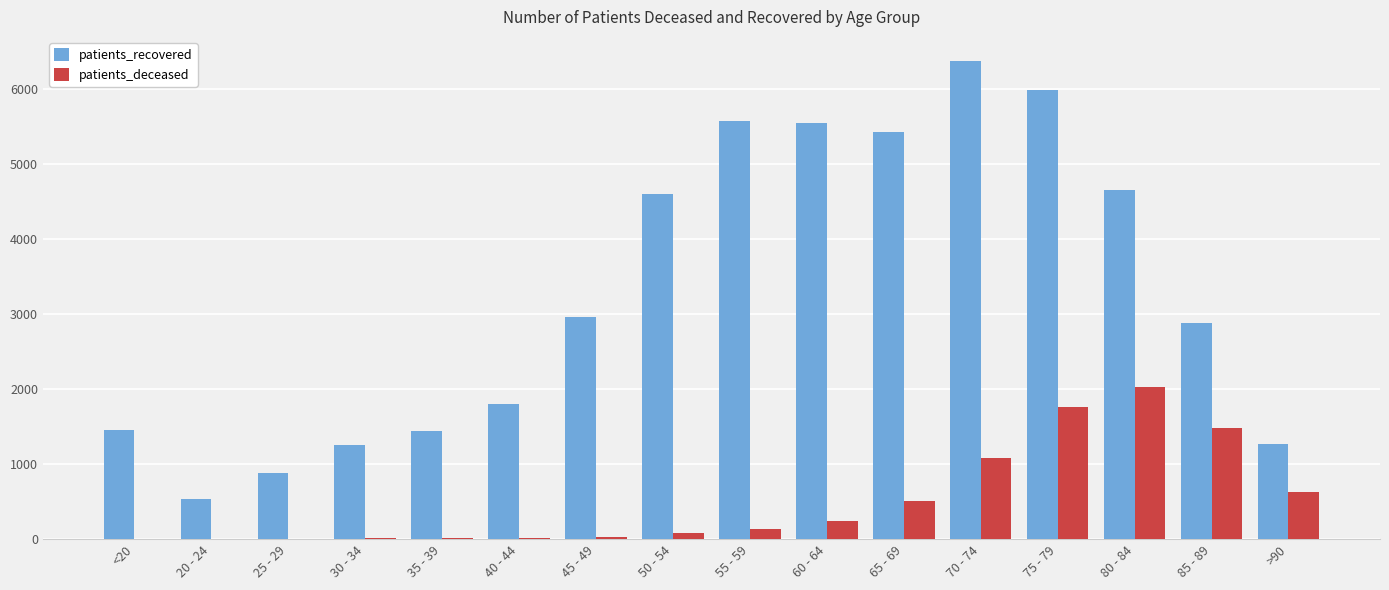

The value of patients_deceased at 80 - 84 is 976. True or false?

False